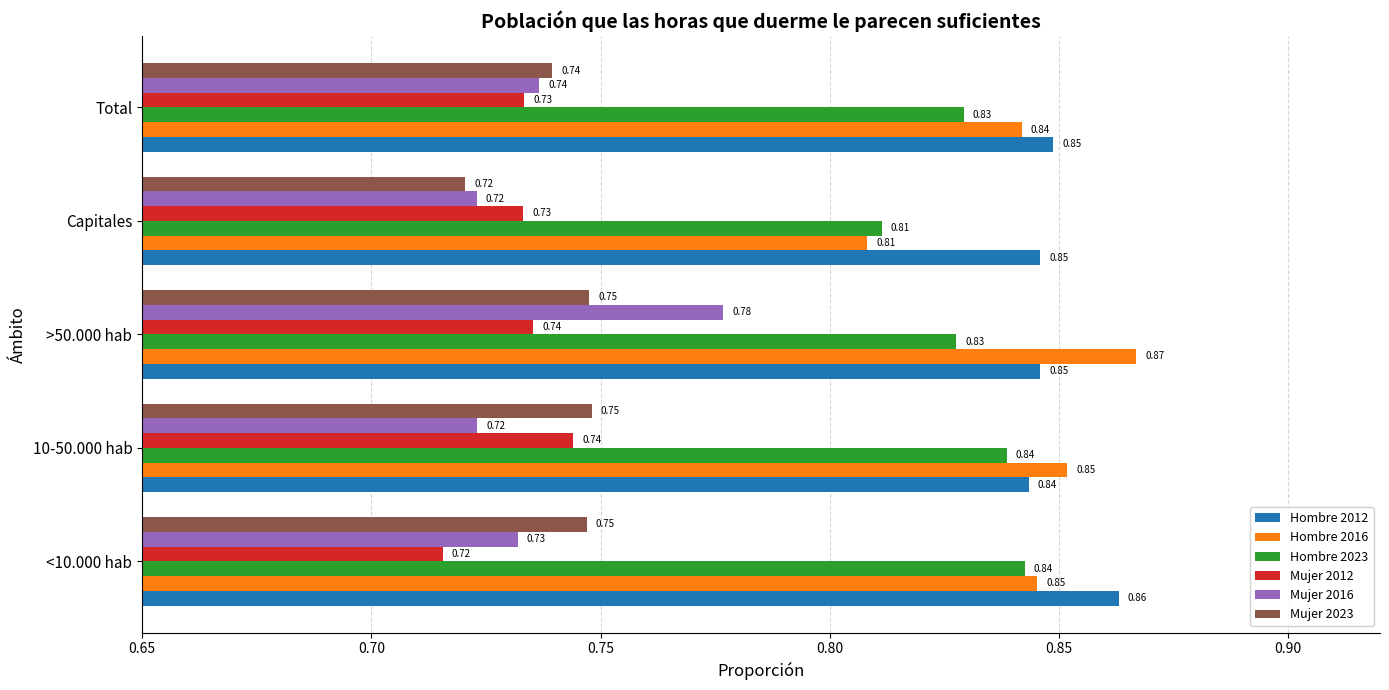

Which category has the lowest value in the Hombre 2012 series?

10-50.000 hab